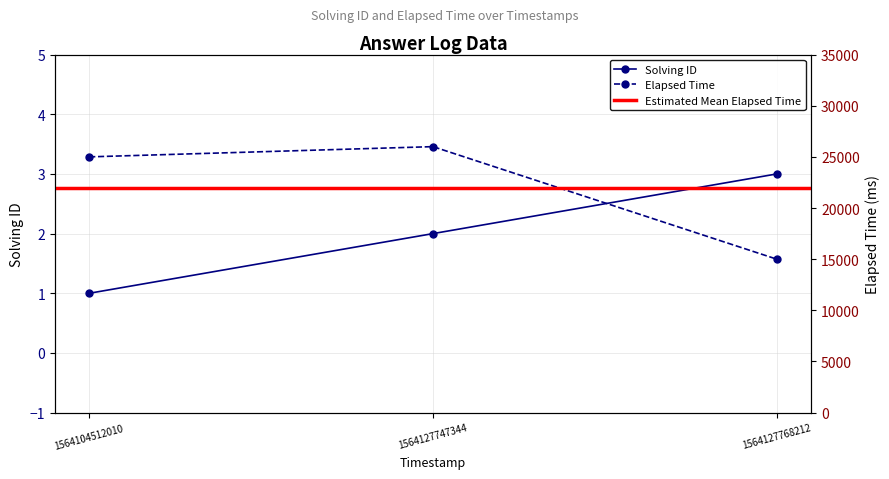

What is the maximum value for elapsed_time?

26000